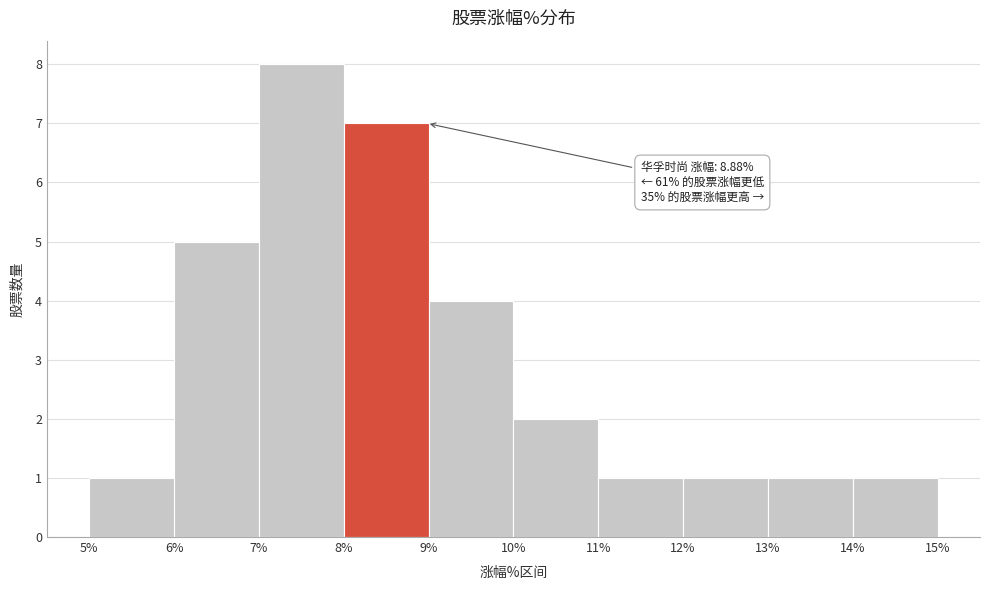

Which range on the x-axis has the tallest bar?

7% to 8%